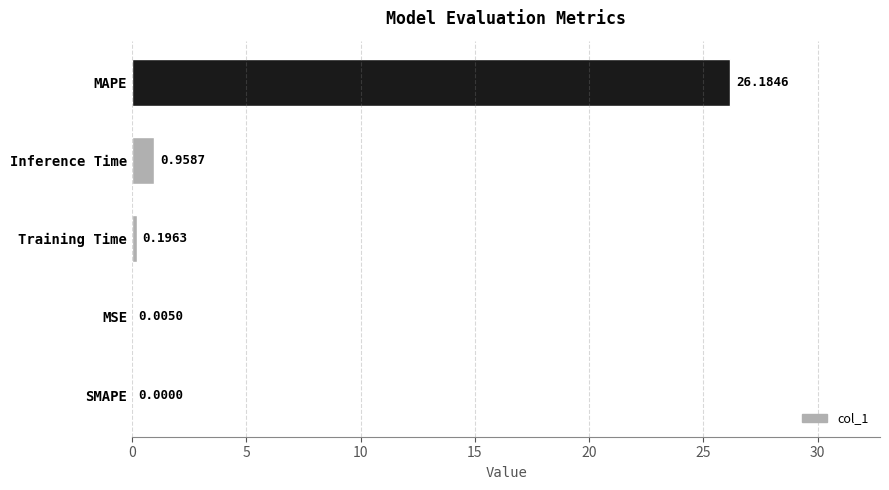

Are the bars horizontal?

Yes